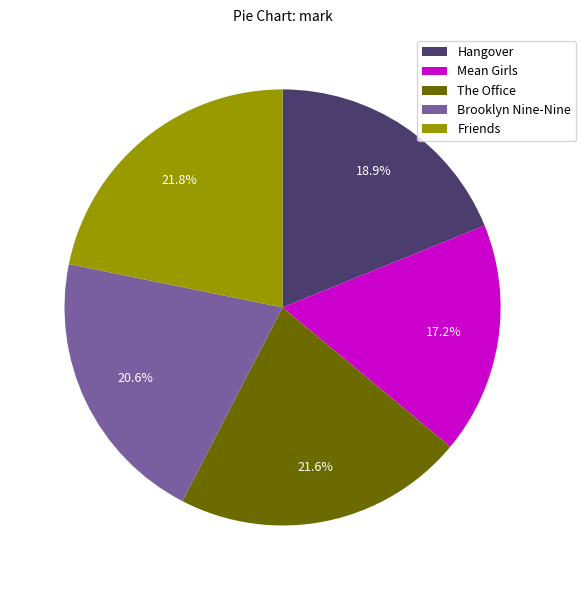

Which category has the smallest portion of the pie?

Mean Girls